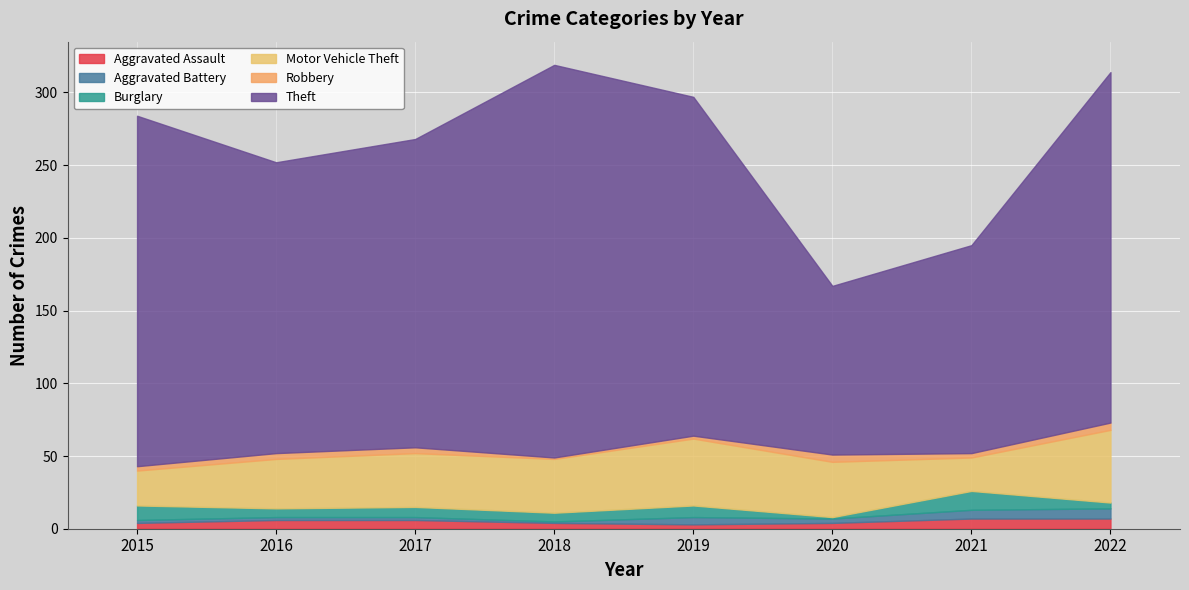

Which series has the widest spread of values?

Theft